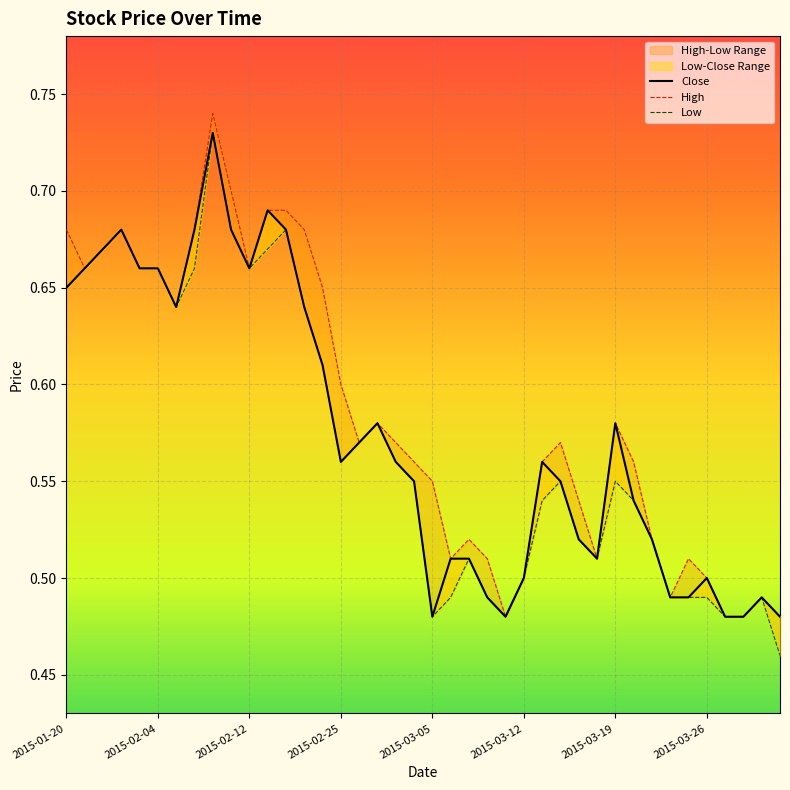

What is the highest value of the Close series?

0.7